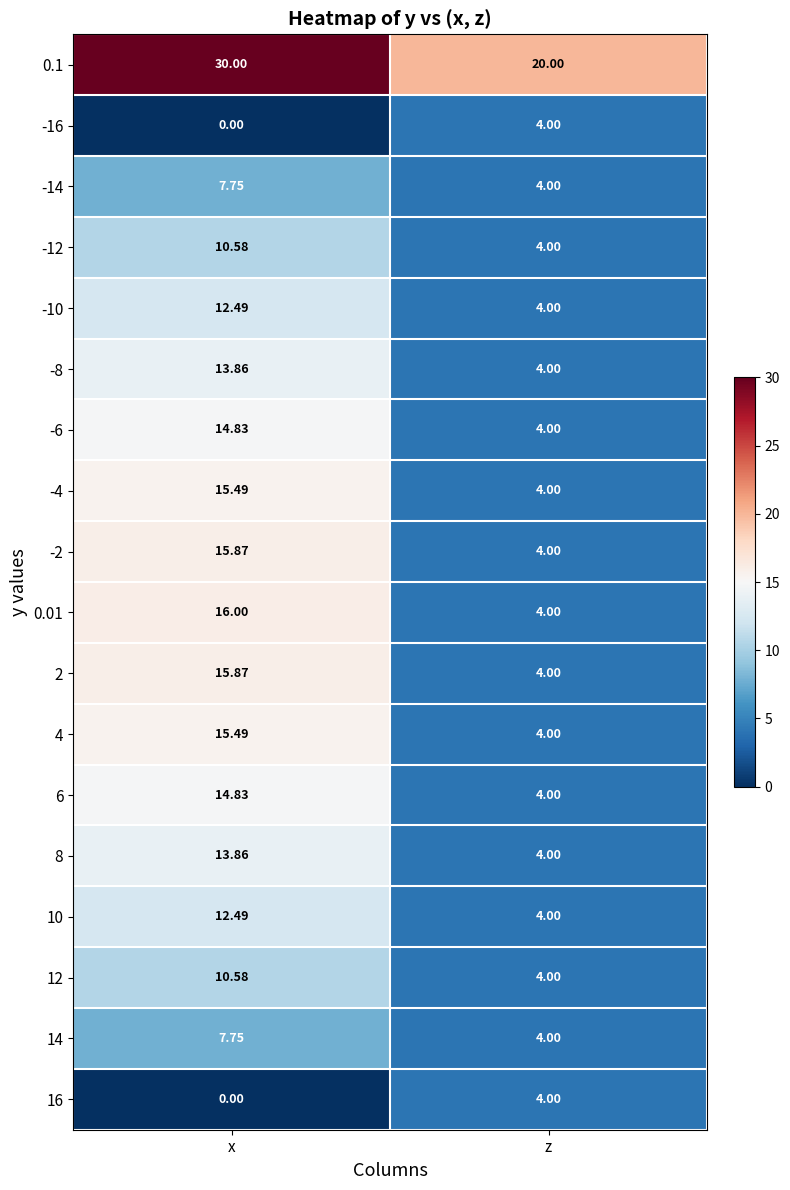

At which label does -14 reach its minimum?

z